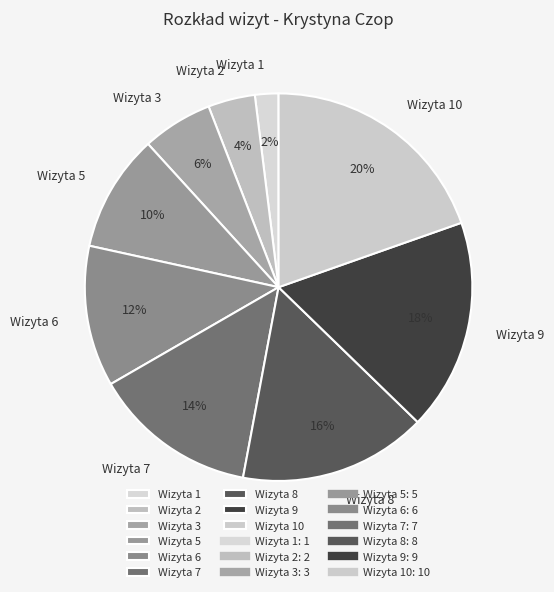

How many segments does this pie chart have?

9